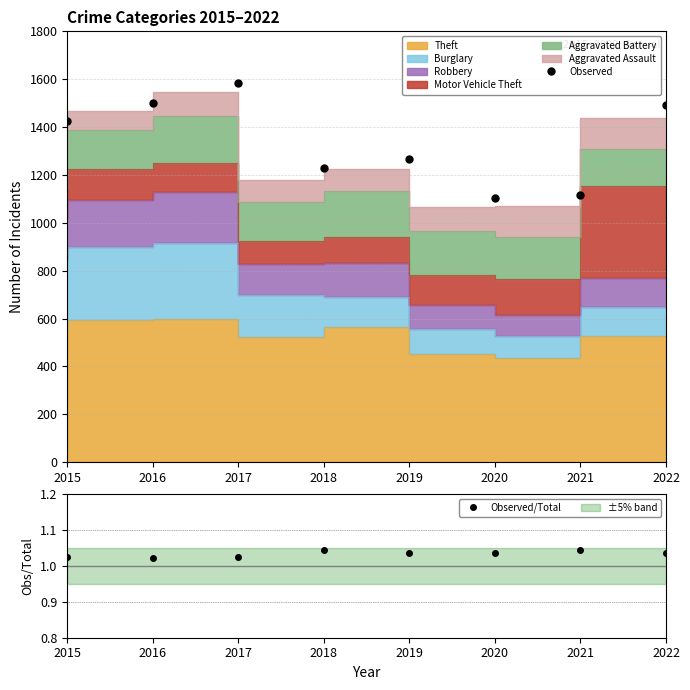

In Observed/Total, how many points are lower than both neighbors (excluding endpoints)?

2